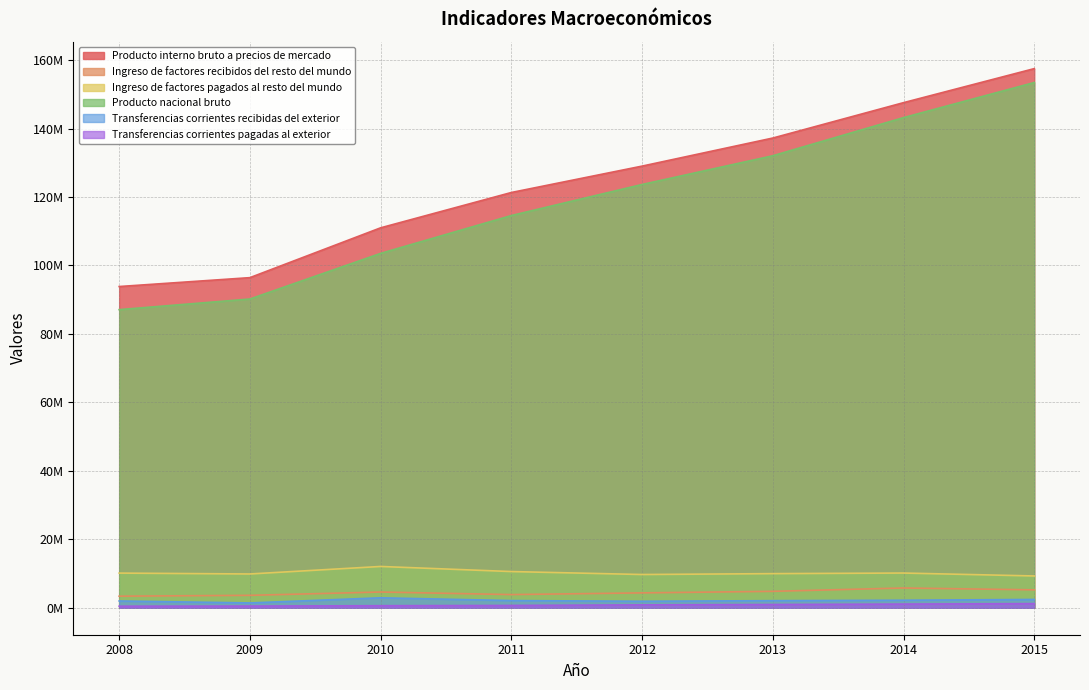

What is the average value of the Transferencias corrientes recibidas del exterior series?

2126443